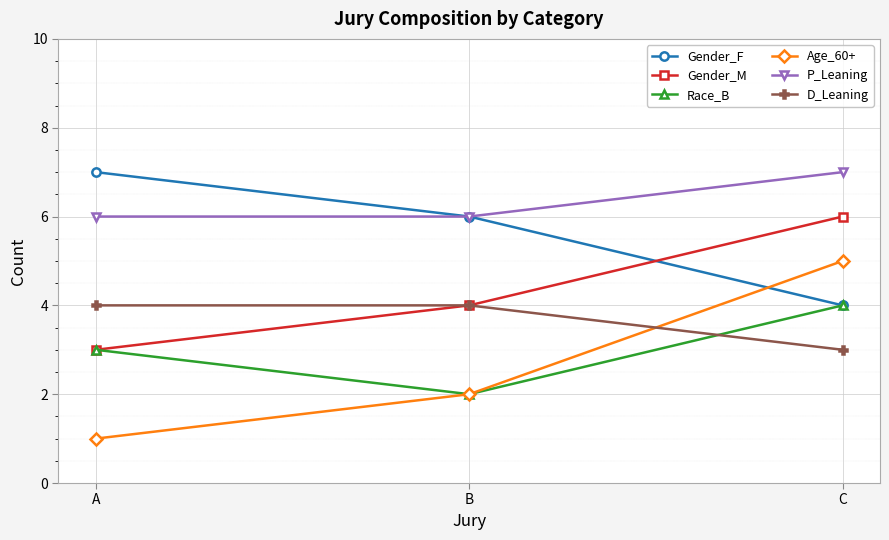

The Gender_F series shows 6 at C. True or false?

False